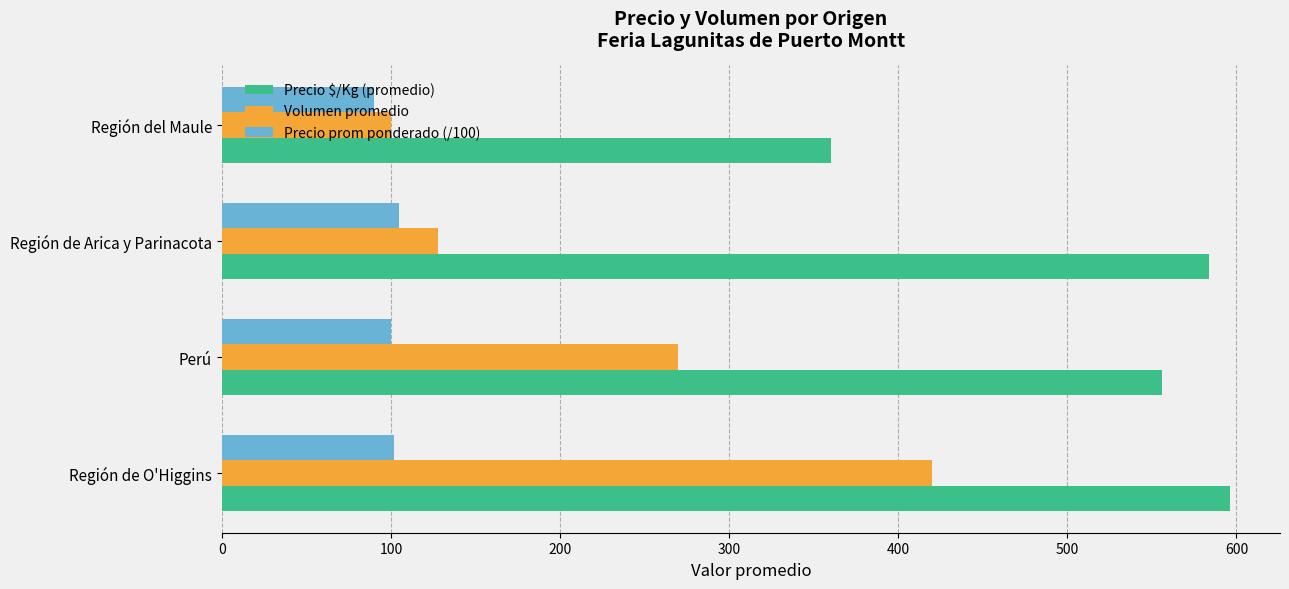

Which series has the largest range (max minus min)?

Volumen promedio